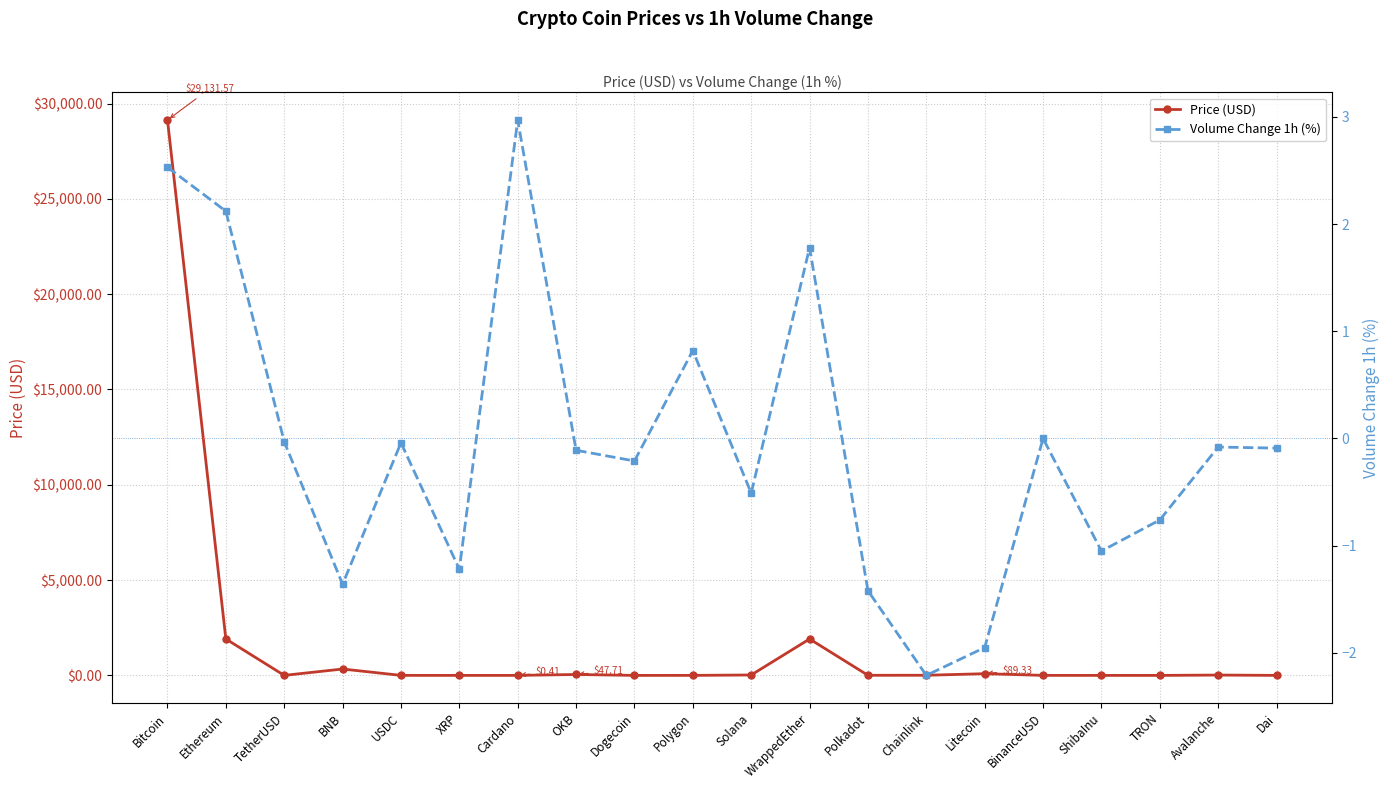

Rank the series by their maximum value, from lowest to highest.

Volume Change 1h (%), Price (USD)